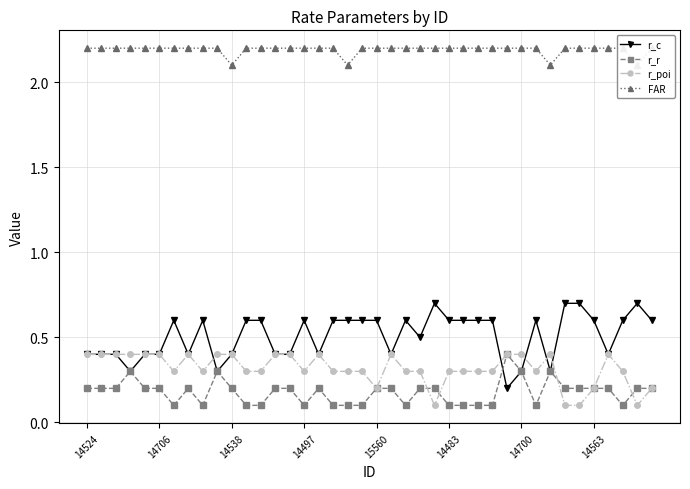

True or false: r_c has more than 0 interior local peaks.

True